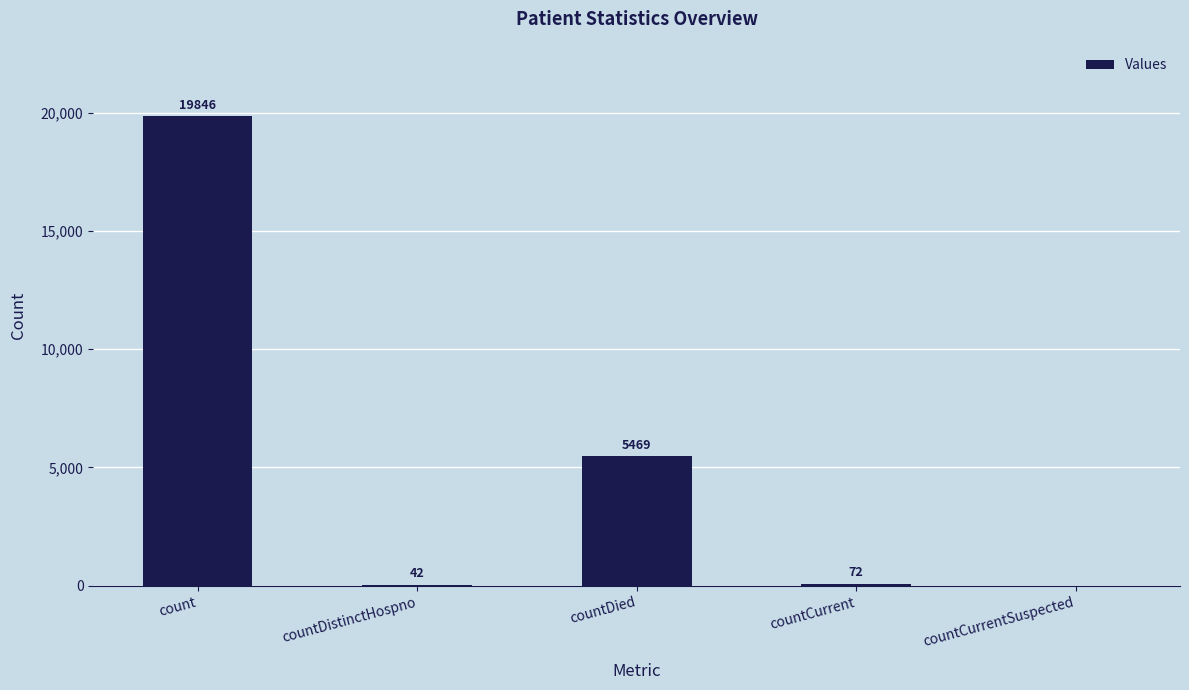

What is the sum of the values at countCurrentSuspected and countCurrent?

72